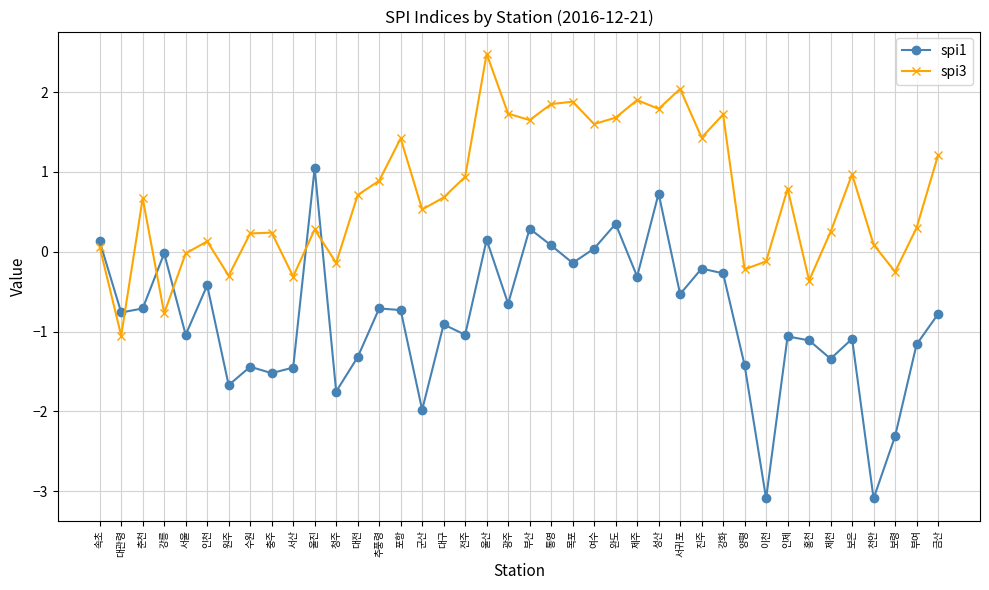

Rank the series by their maximum value, from highest to lowest.

spi3, spi1